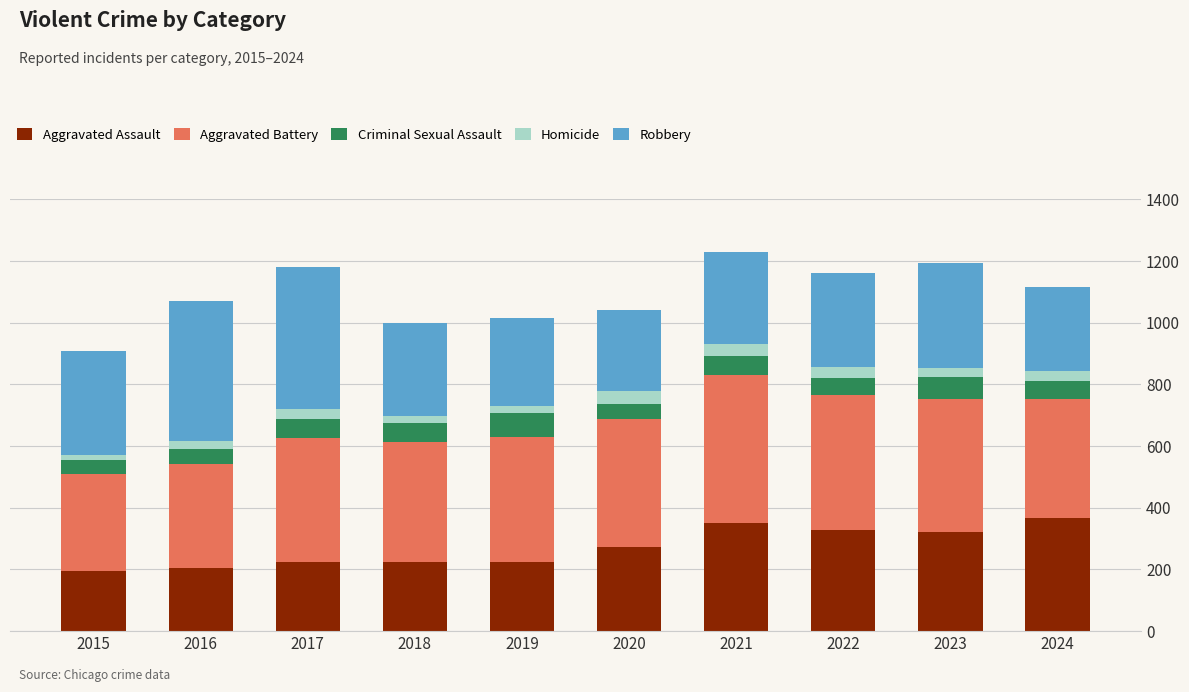

What is the lowest value of the Aggravated Assault series?

194